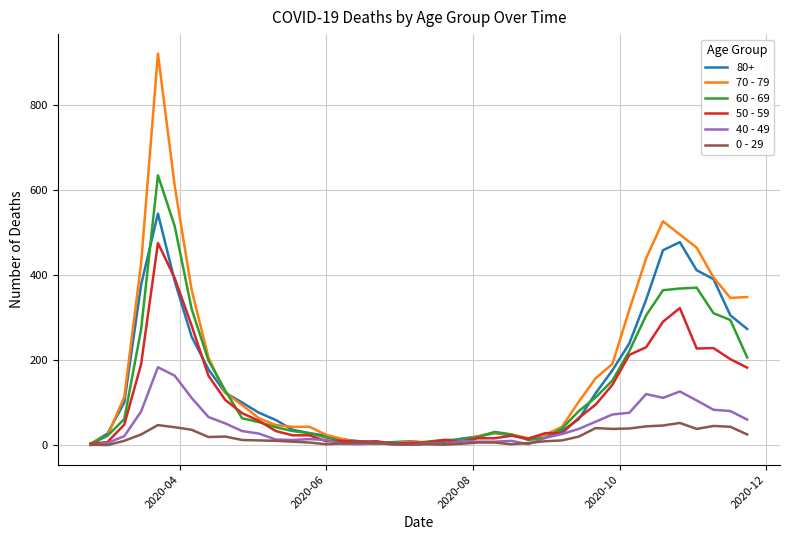

Does the chart display data point markers on the line(s)?

No